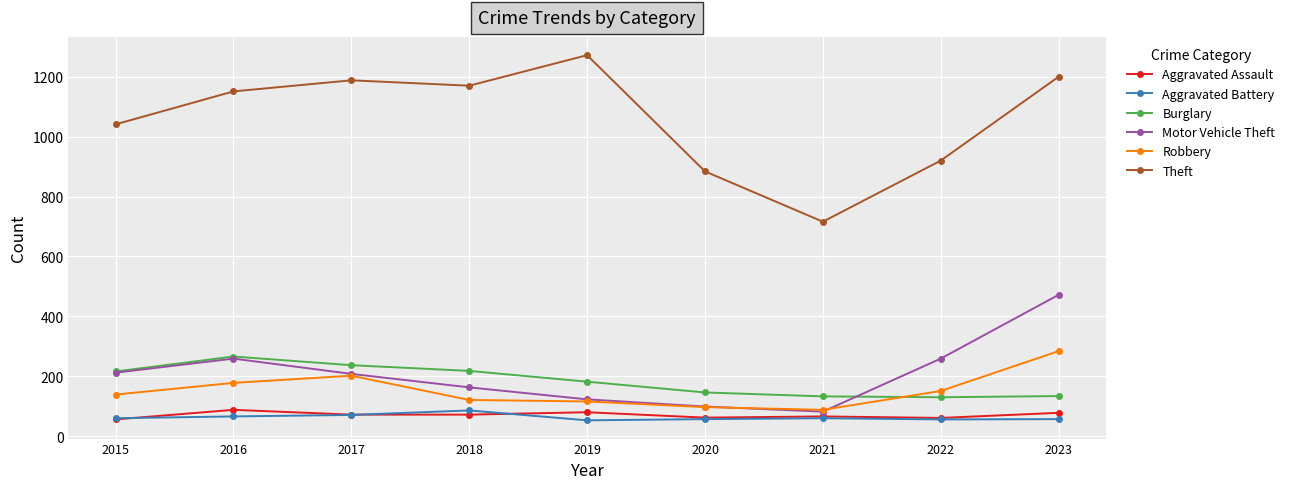

True or false: Theft and Motor Vehicle Theft cross at least once.

False